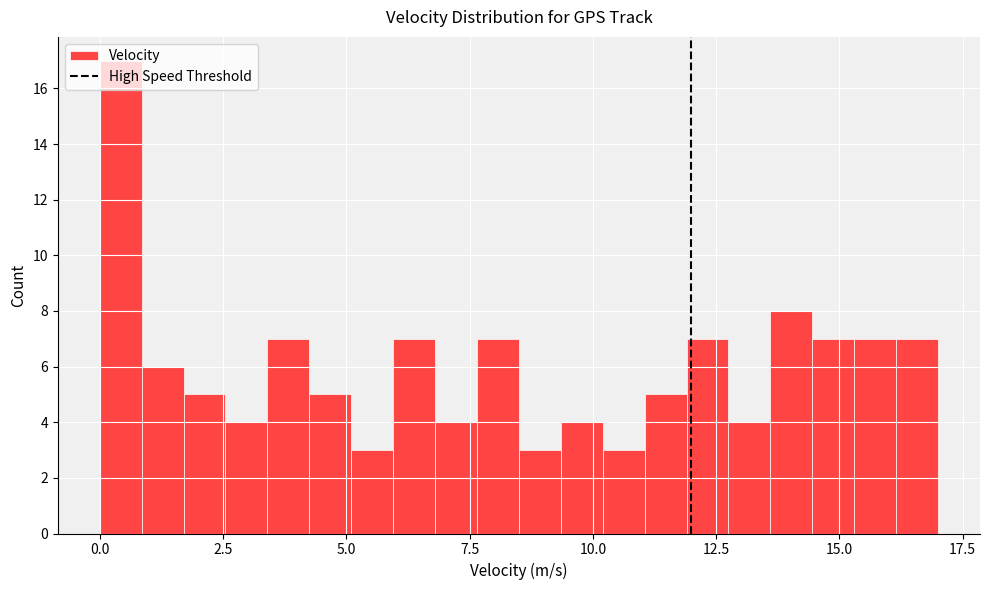

Around what value on the x-axis is the tallest bar? Give the approximate position of its centre, as read against the axis.

0.5